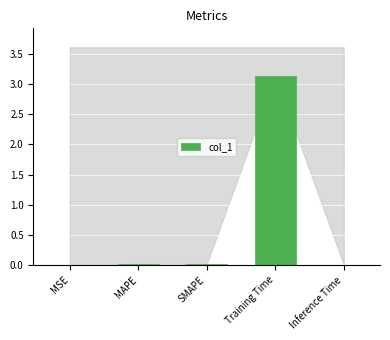

What is the sum of all values?

3.2